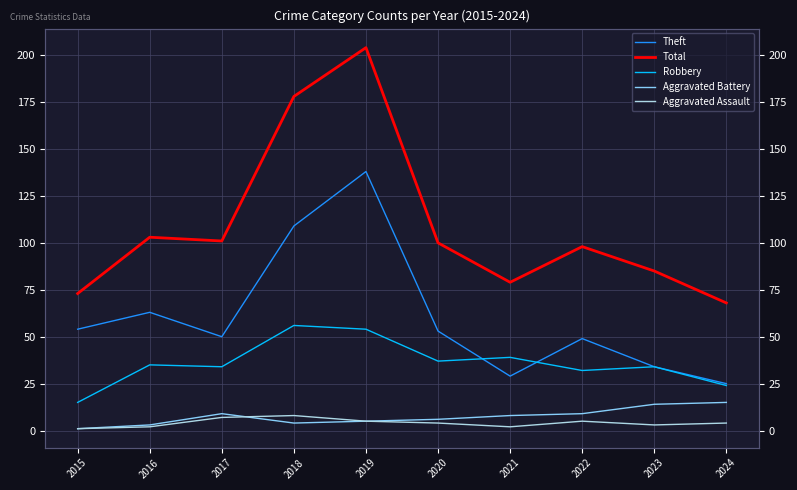

Is it true that Robbery equals 34 at 2023?

True